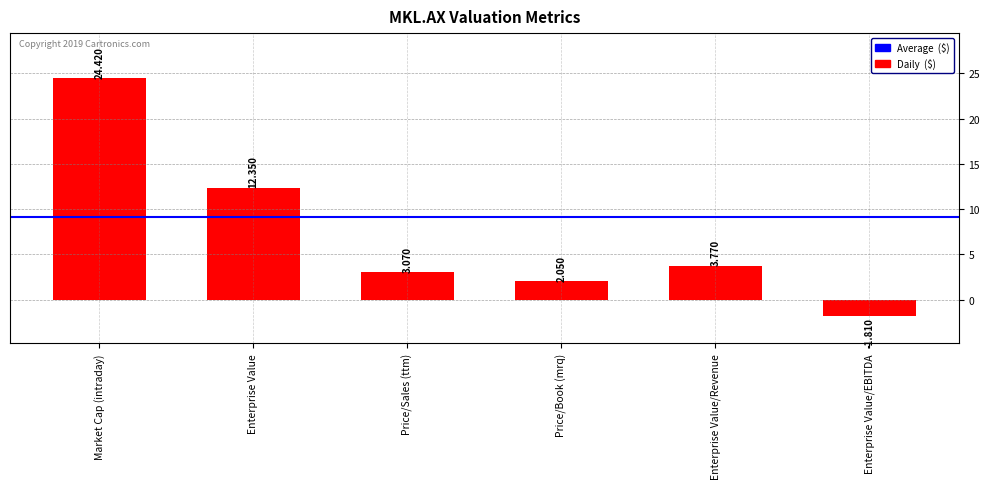

What is the label of the 1st bar from the right?

Enterprise Value/EBITDA